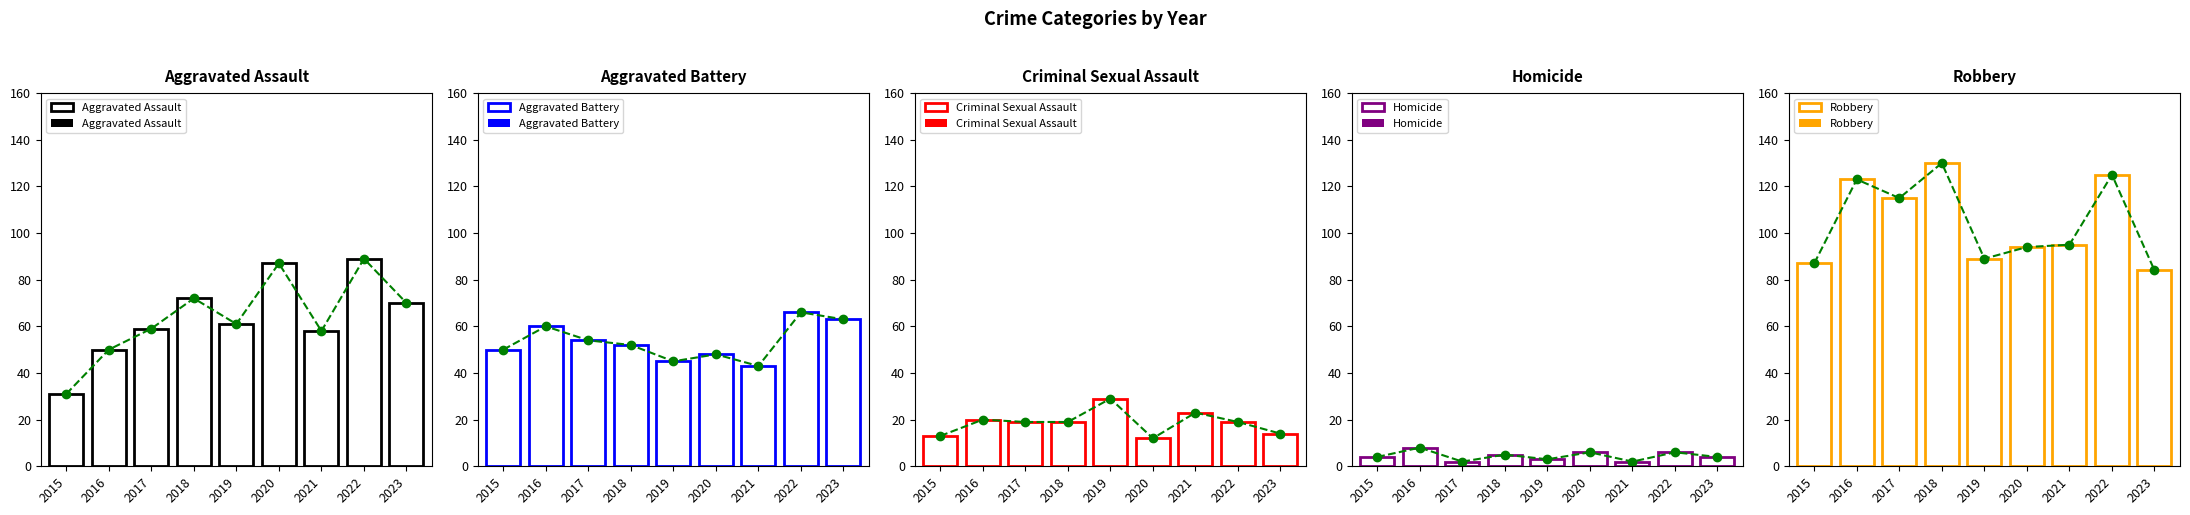

Which series has the largest range (max minus min)?

Aggravated Assault